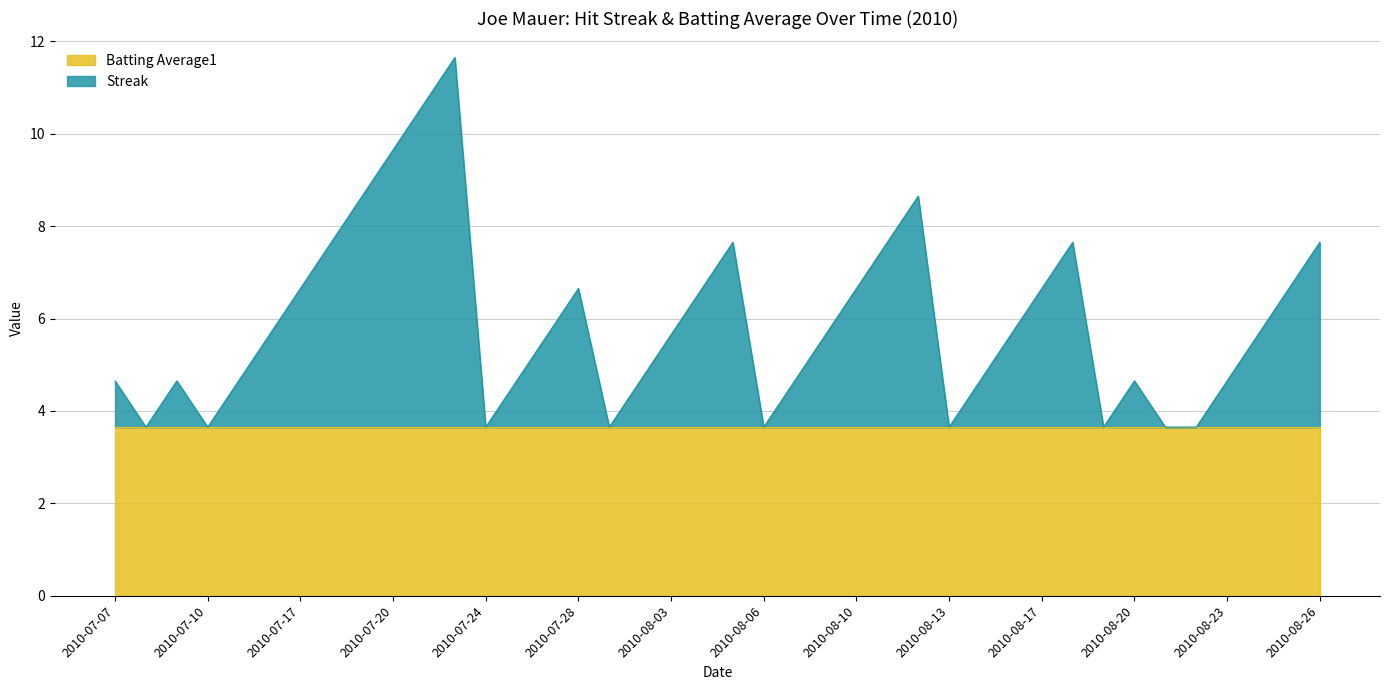

Where is the first local maximum?

2010-07-09